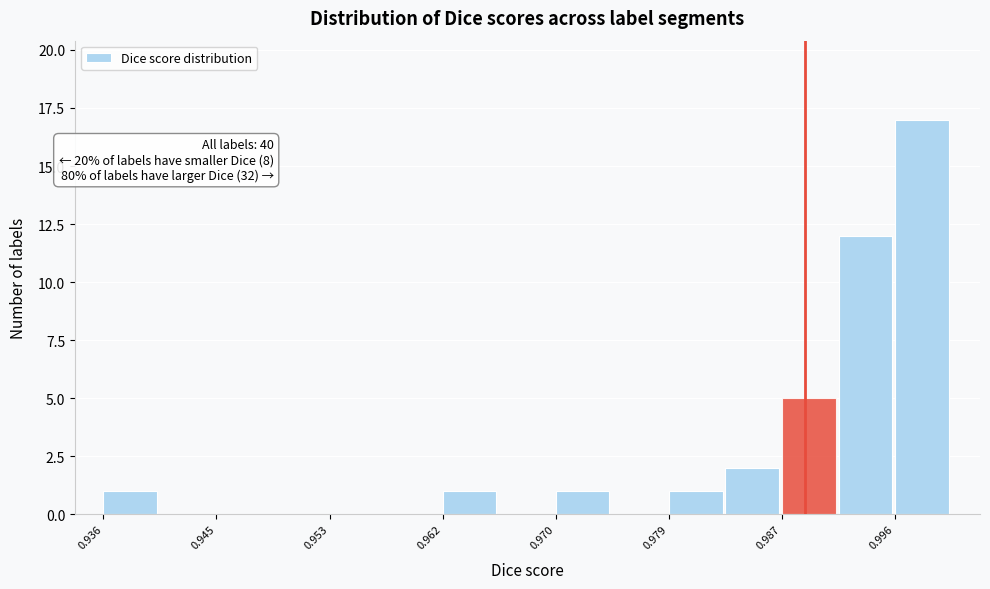

Over which range of the x-axis is the bar tallest?

0.996 to 1.000